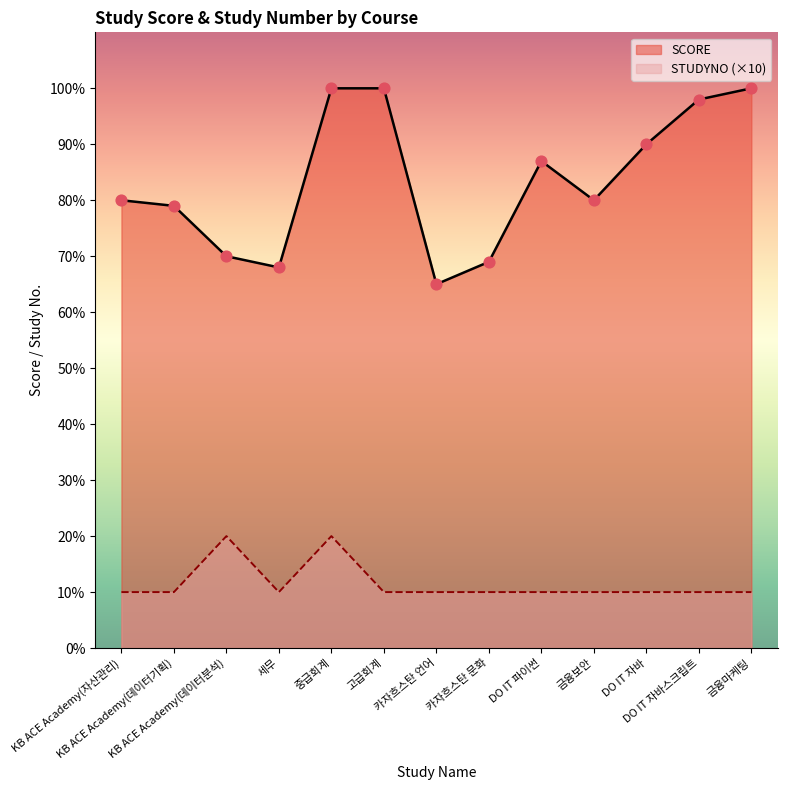

Which series has the largest Y range (max minus min)?

SCORE